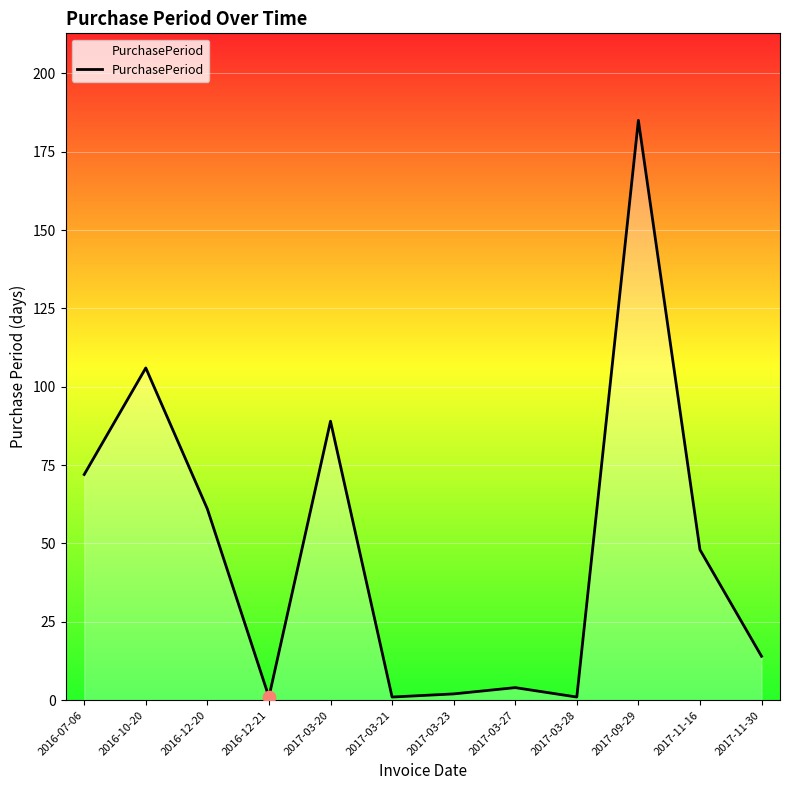

Approximately how many times larger is the value at 2017-03-27 compared to 2016-07-06?

0.1